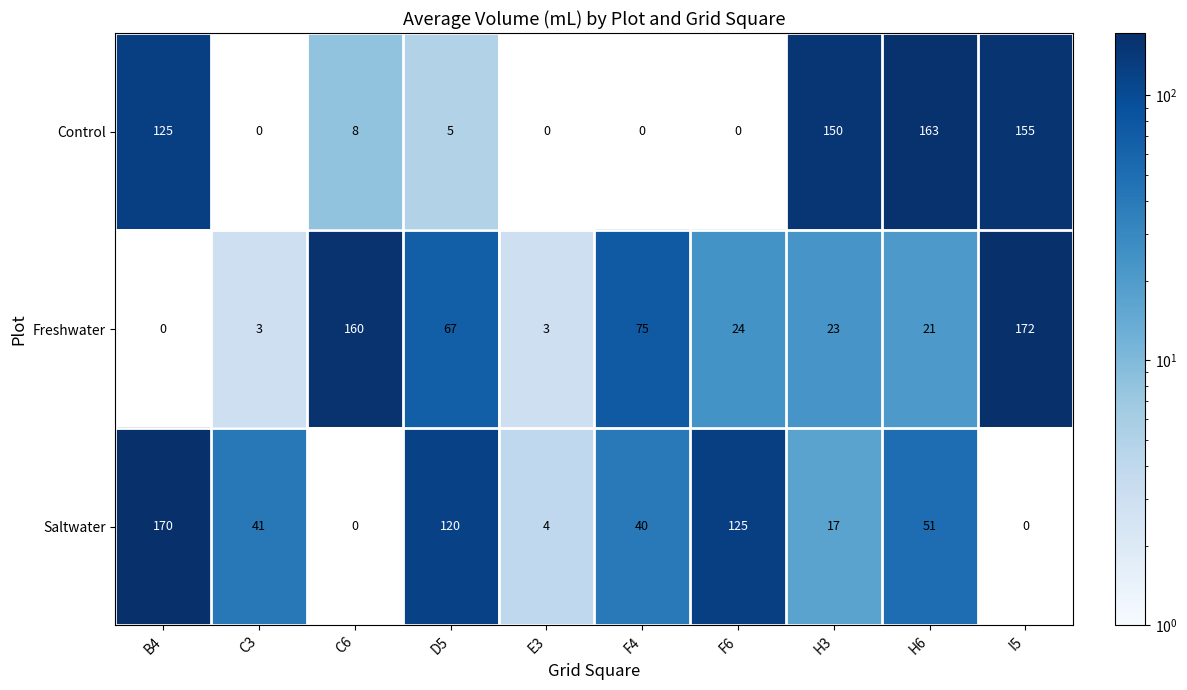

Reading left to right, what are all the values shown in this chart?

Control: 125	0	8	5	0	0	0	150	163	155
Freshwater: 0	3	160	67	3	75	24	23	21	172
Saltwater: 170	41	0	120	4	40	125	17	51	0